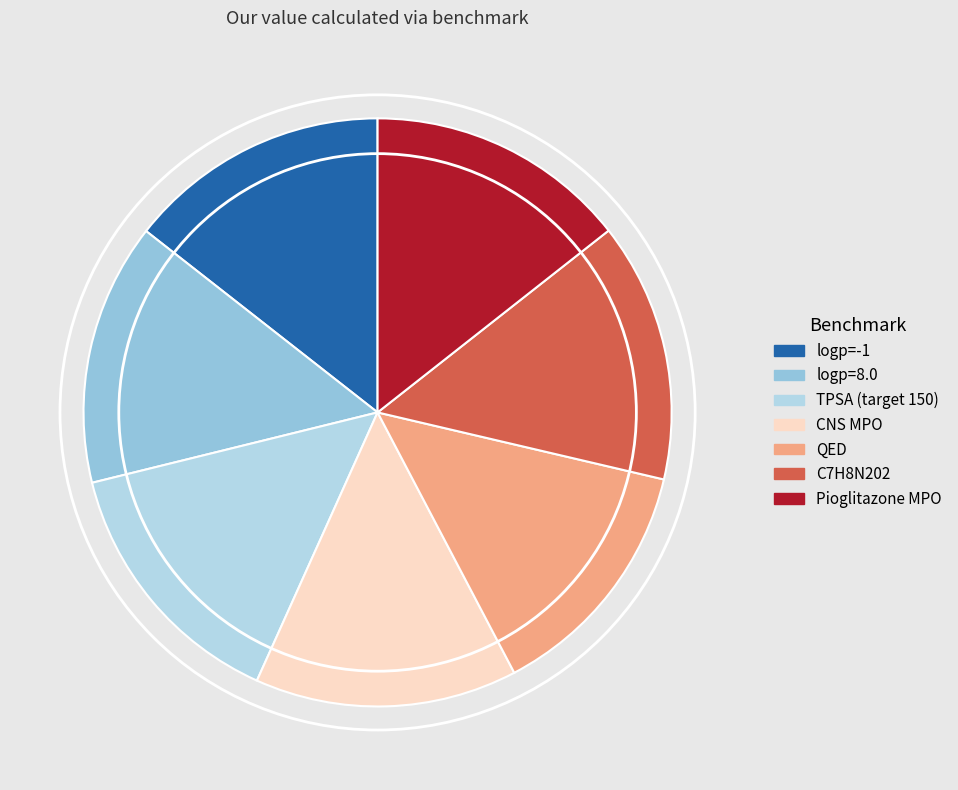

To the nearest percent, what is the average slice percentage?

14%